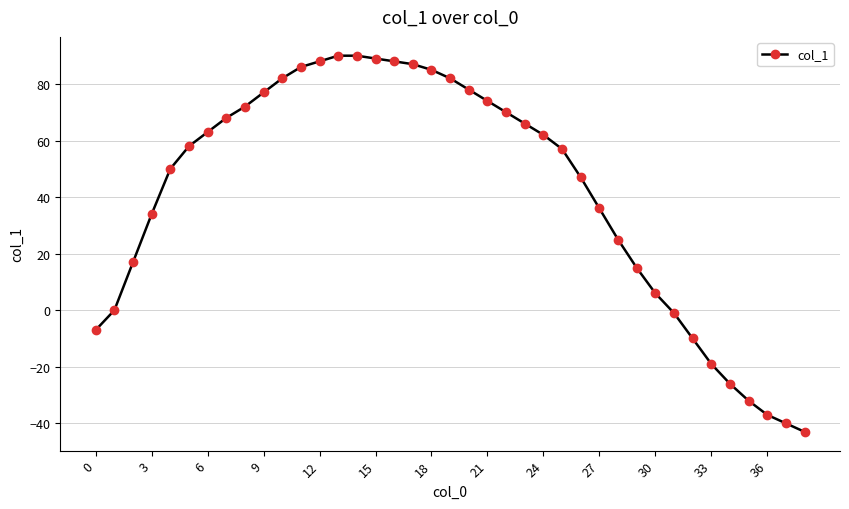

What is the sum of all values?

1627